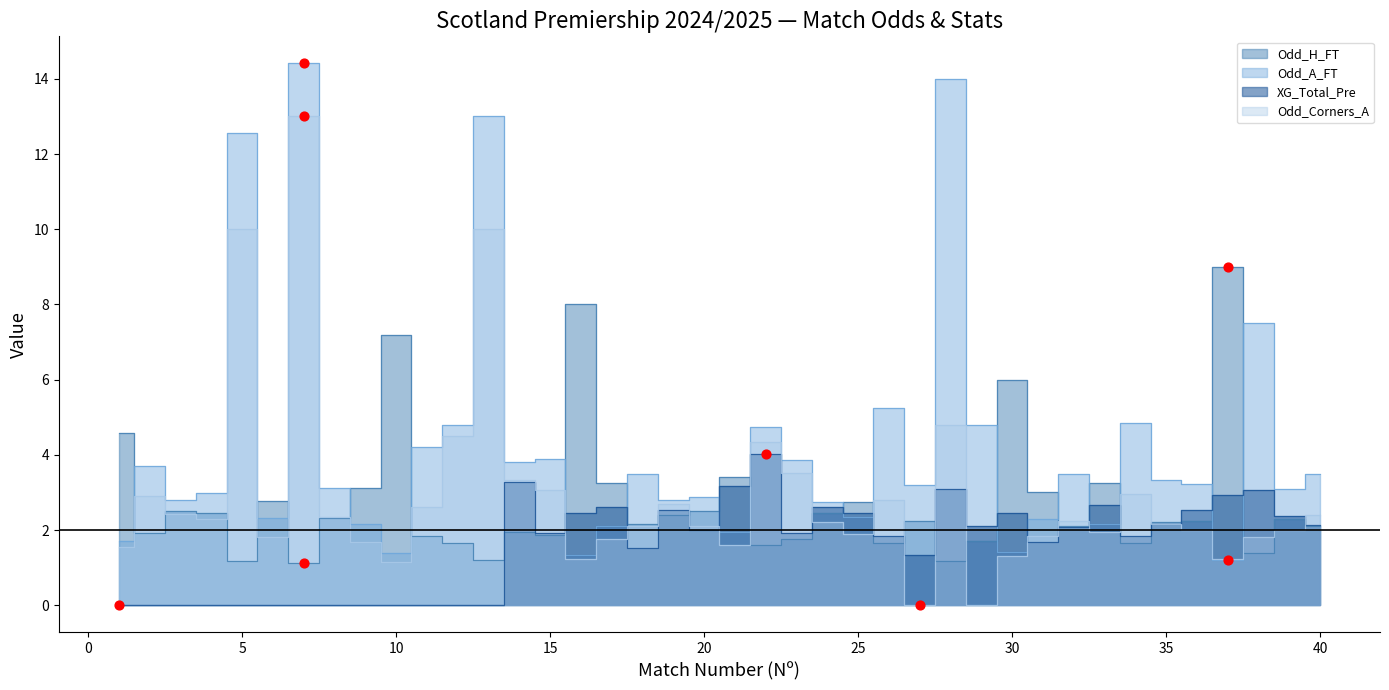

At how many categories does at least one series exceed 3?

32